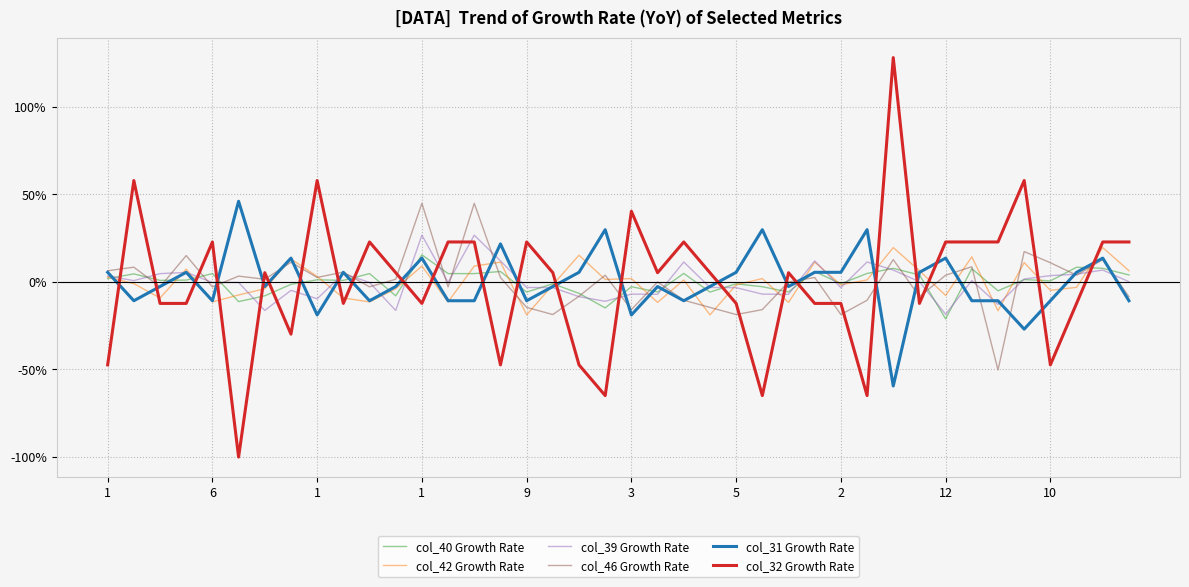

After their last crossing, which series has the higher values: col_46 Growth Rate or col_32 Growth Rate?

col_32 Growth Rate